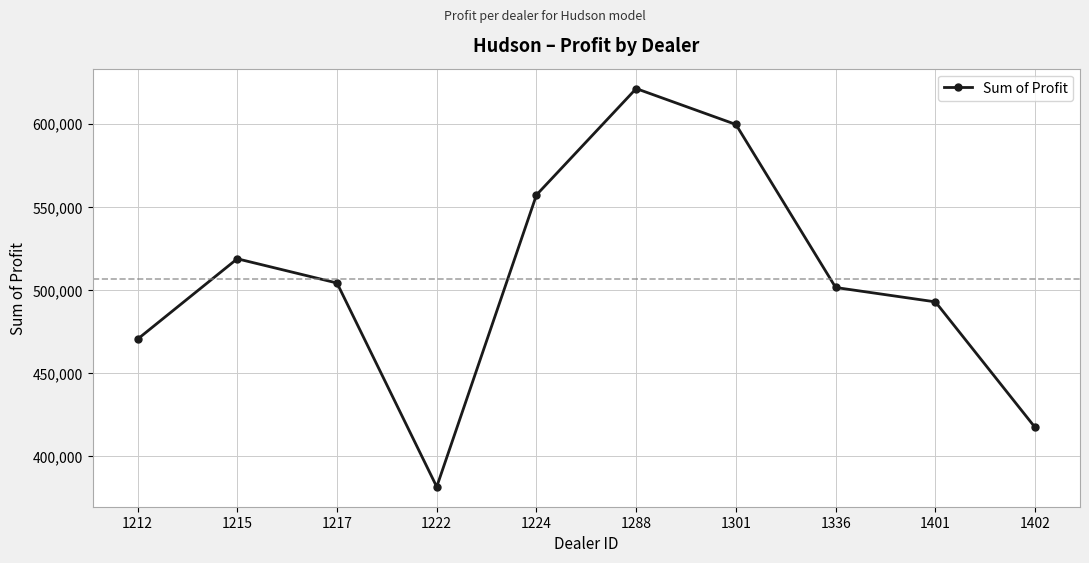

How many categories are shown in the chart?

10